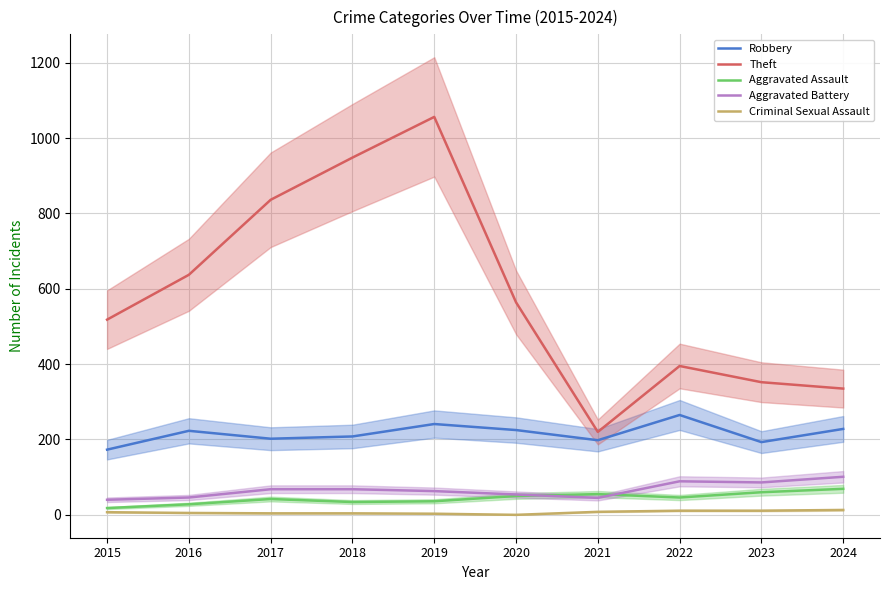

What is the value of the Aggravated Assault point at the 6th from the left?

50